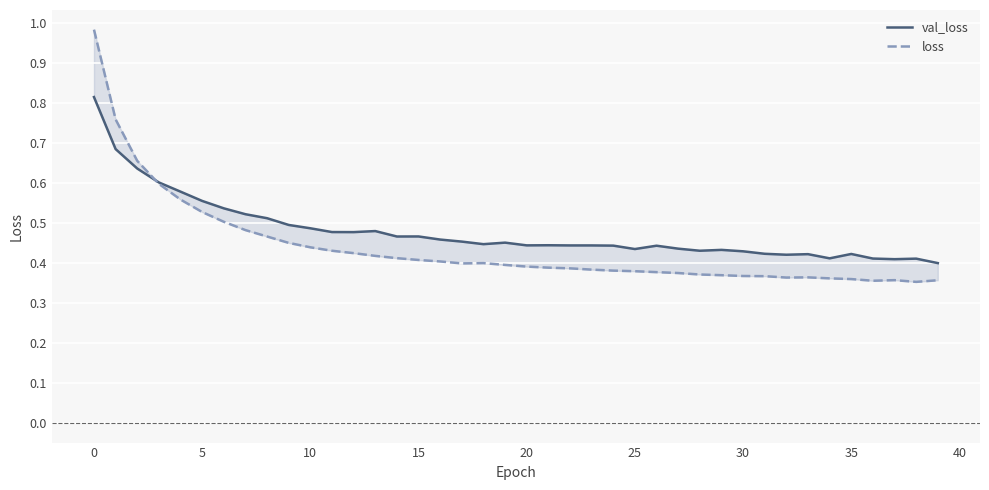

How many interior local peaks does the loss series have?

3